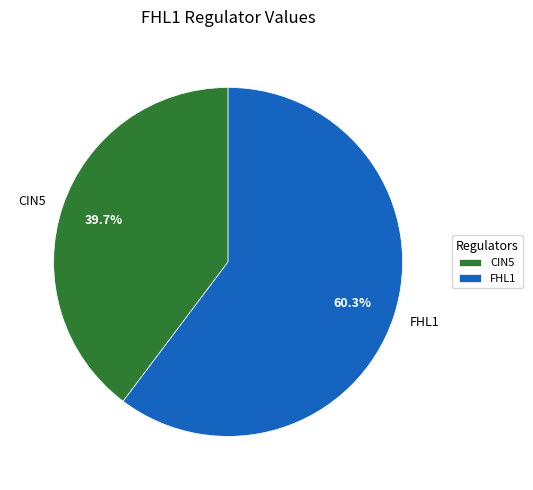

To the nearest percent, what is the difference between the largest and smallest slice percentages?

21%